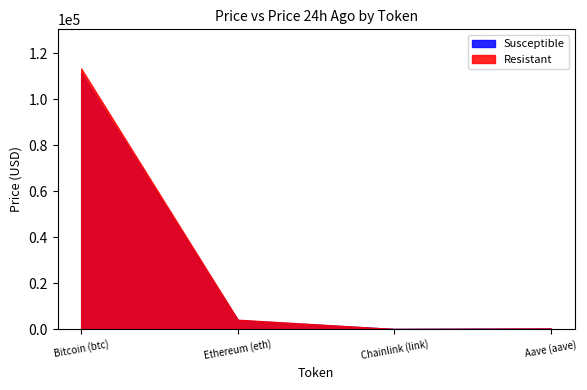

Does the chart have visible grid lines?

No